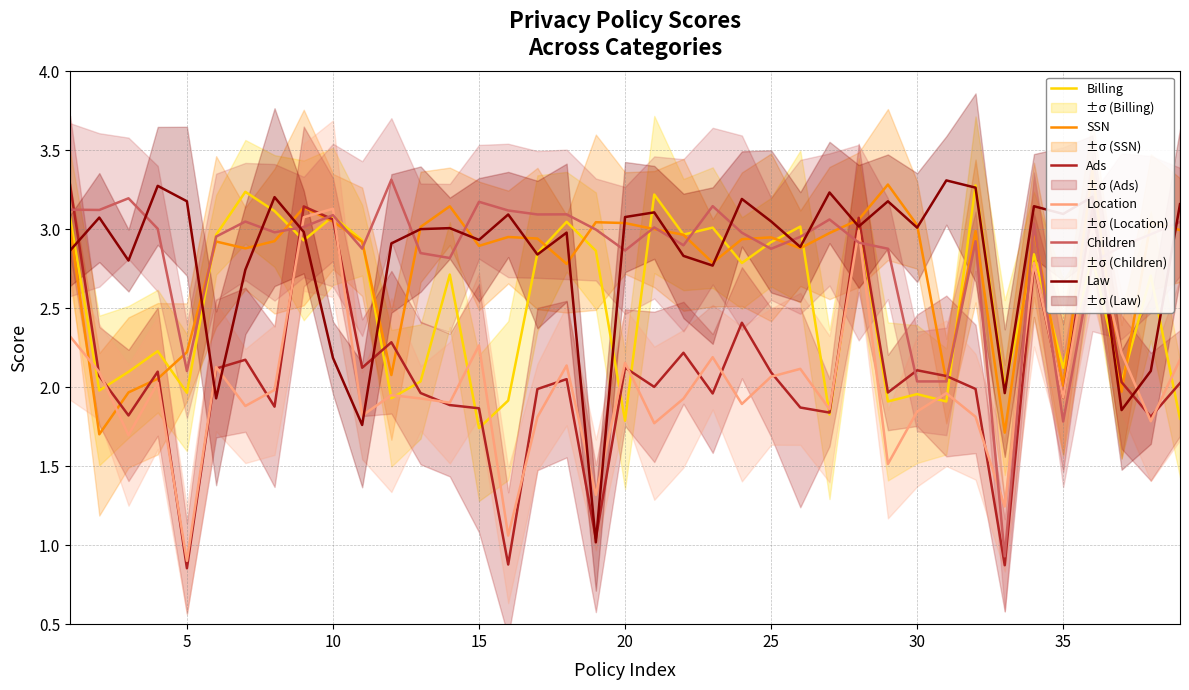

What are all the series names shown in the legend?

Billing, SSN, Ads, Location, Children, Law